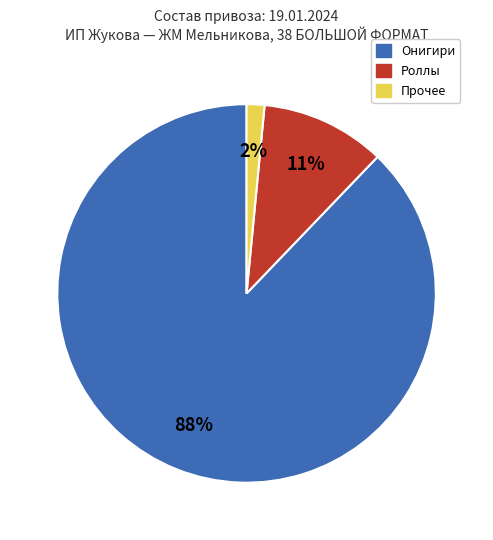

To the nearest percent, what is the average slice percentage?

33%